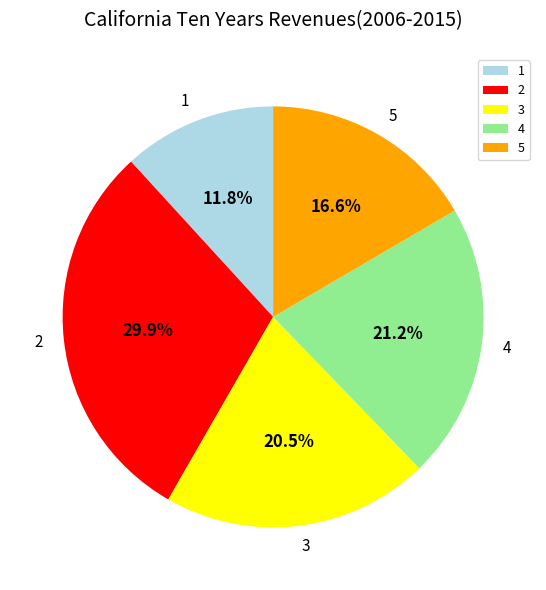

Does 4 account for over 50% of the chart?

No